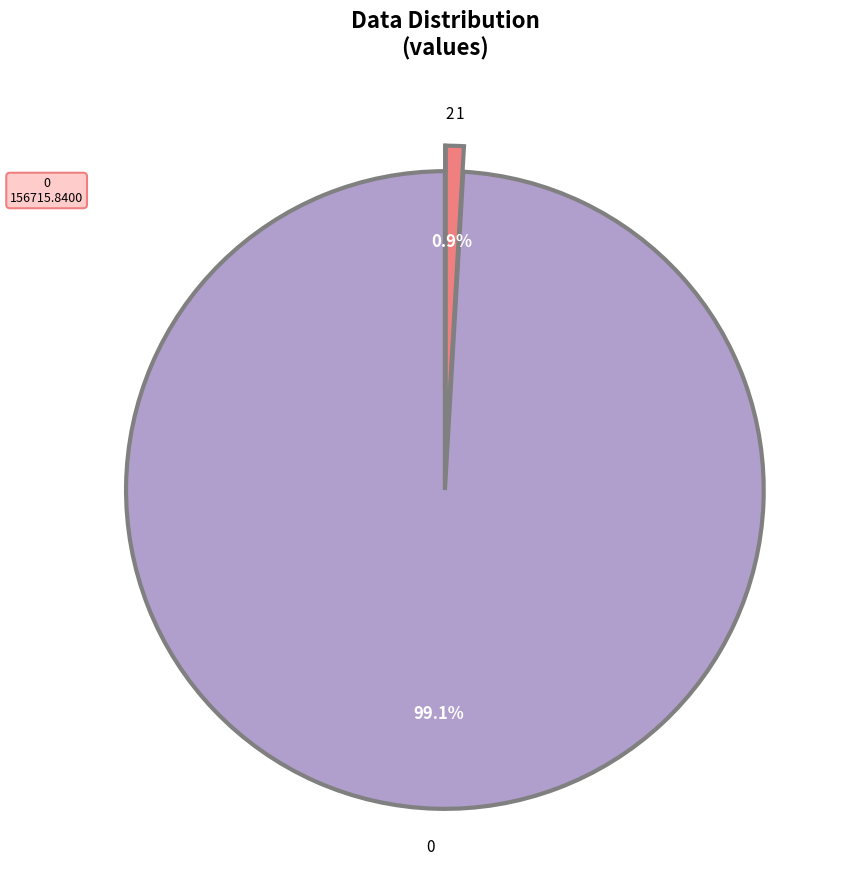

The 0 slice represents 89% of the pie. True or false?

False